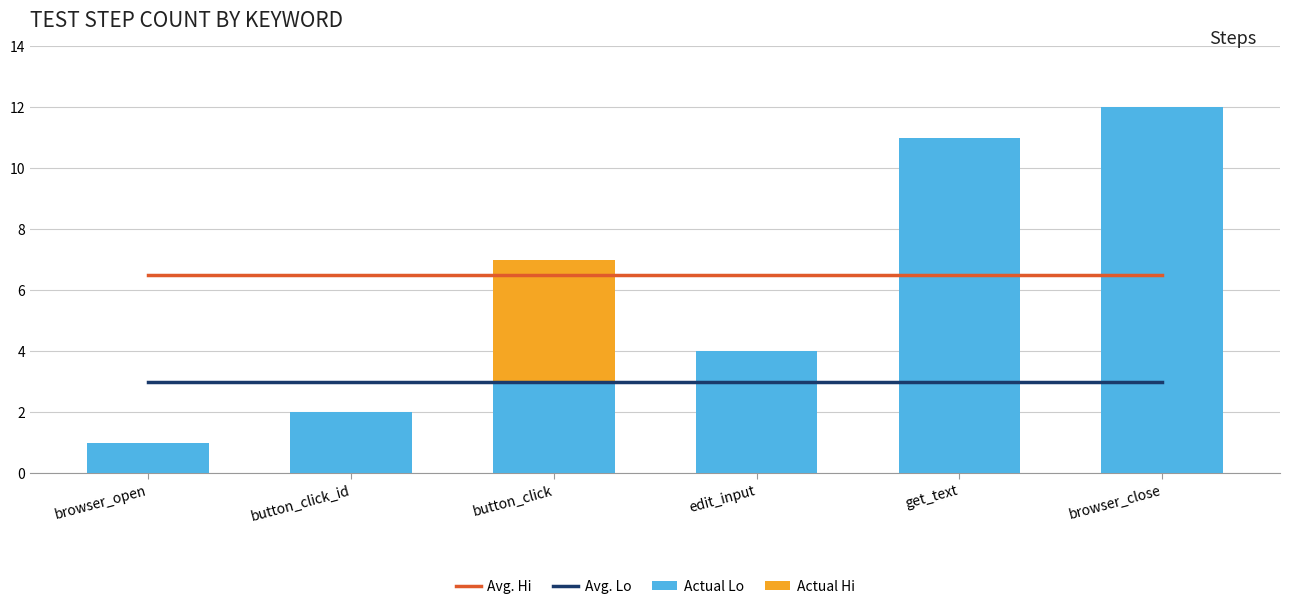

What is the lowest value of the Avg. Hi series?

6.5